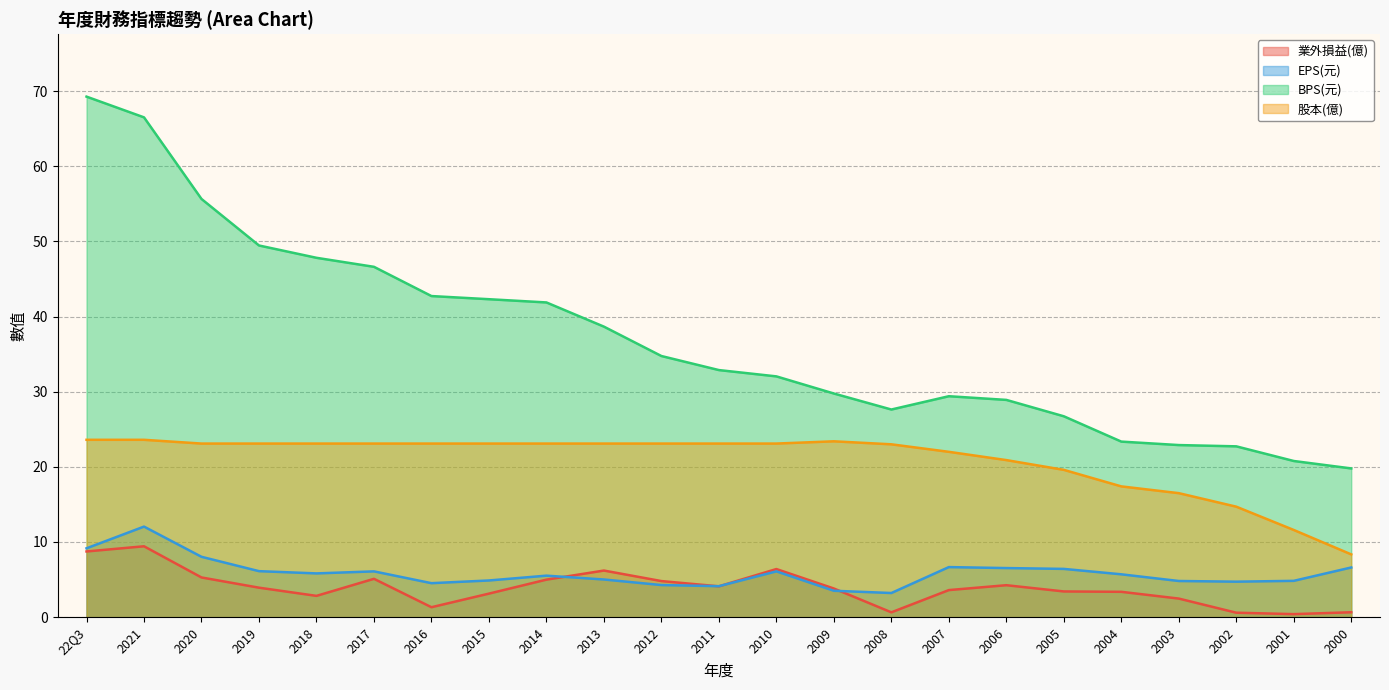

Between 2011 and 2003, which series saw the biggest shift?

BPS(元)